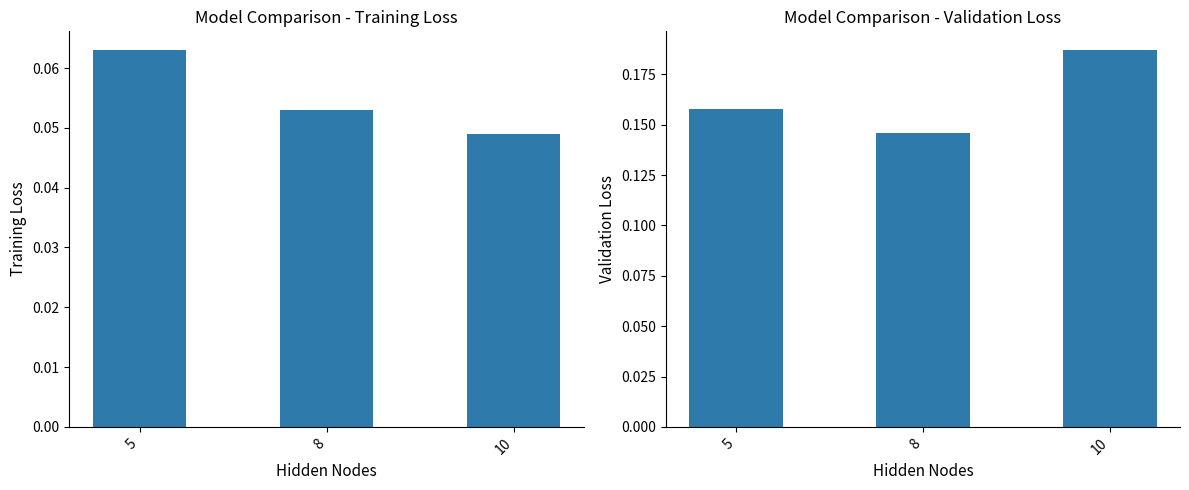

Is it true that validation_loss equals 0.2 at 10?

True